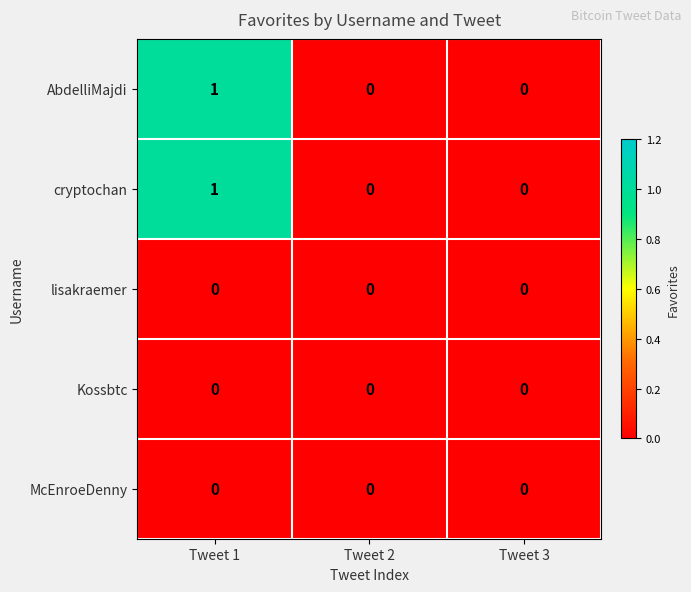

At which category is the sum across all series the highest?

Tweet 1